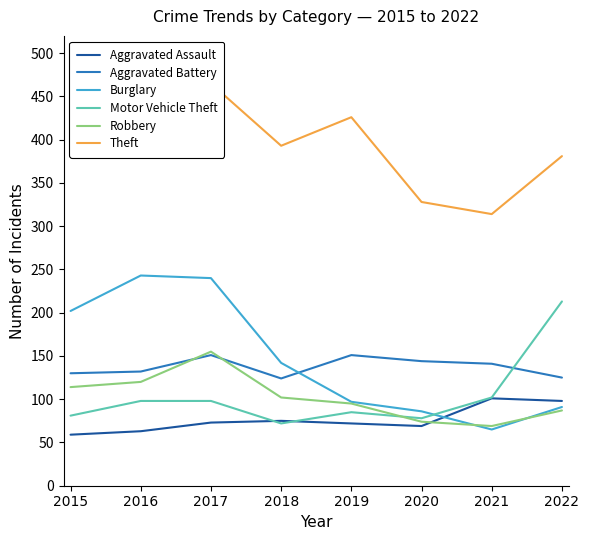

Which series has the widest spread of values?

Burglary